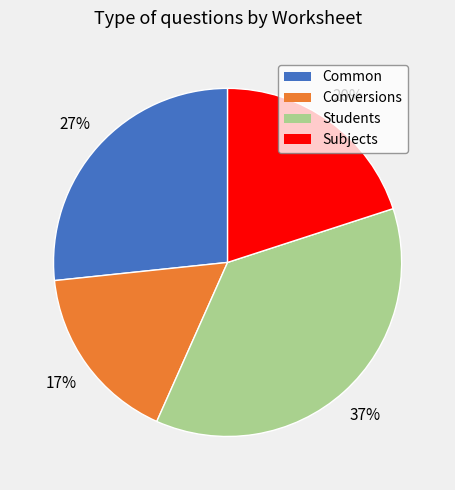

To the nearest percent, what is the average slice percentage?

25%